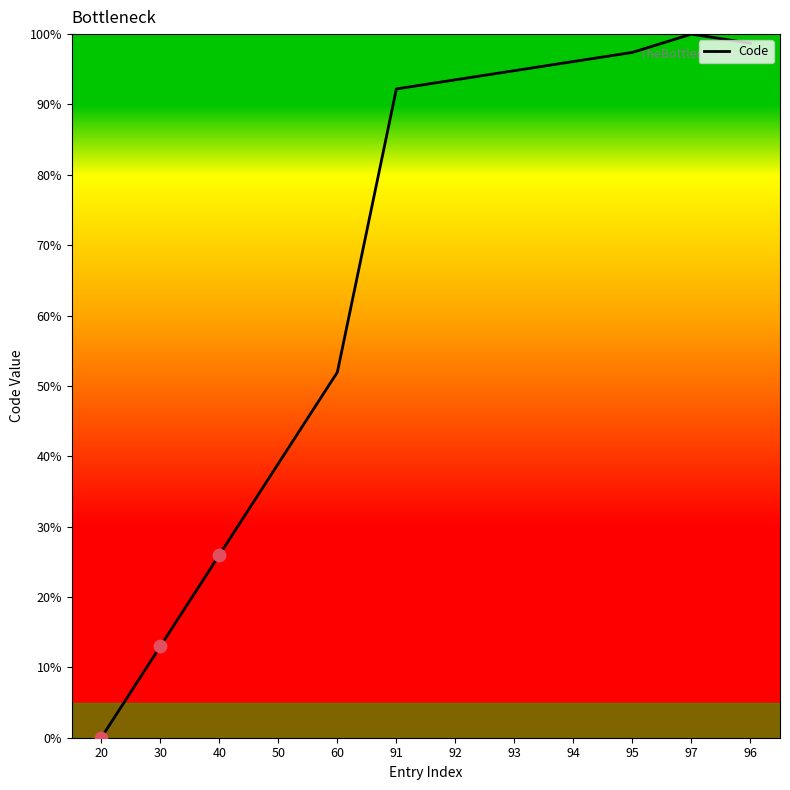

Approximately how many times larger is the value at 95 compared to 91?

1.1